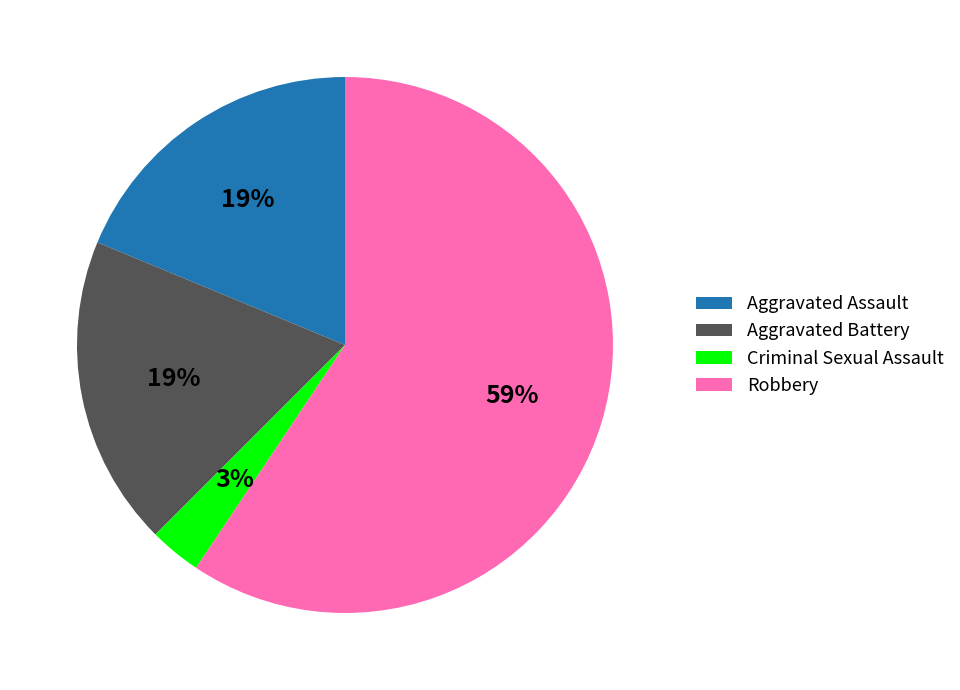

Is there any slice that represents more than half of the pie?

Yes